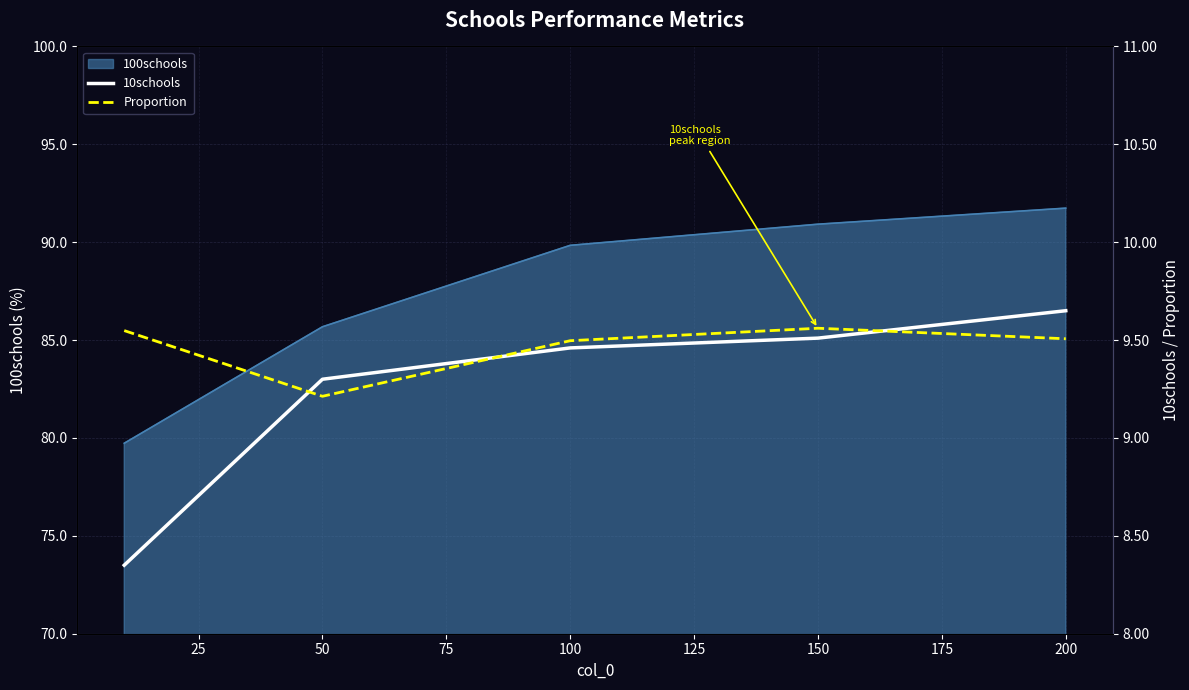

What is the approximate value of 10schools at 75?

9.5